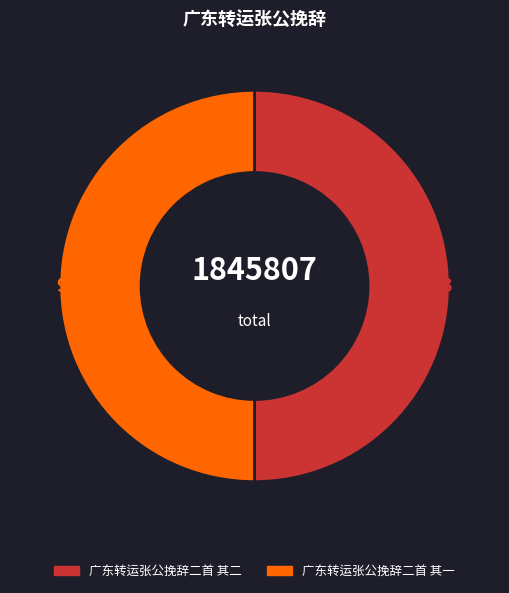

Is the sum of 广东转运张公挽辞二首 其二 and 广东转运张公挽辞二首 其一 greater than half?

Yes